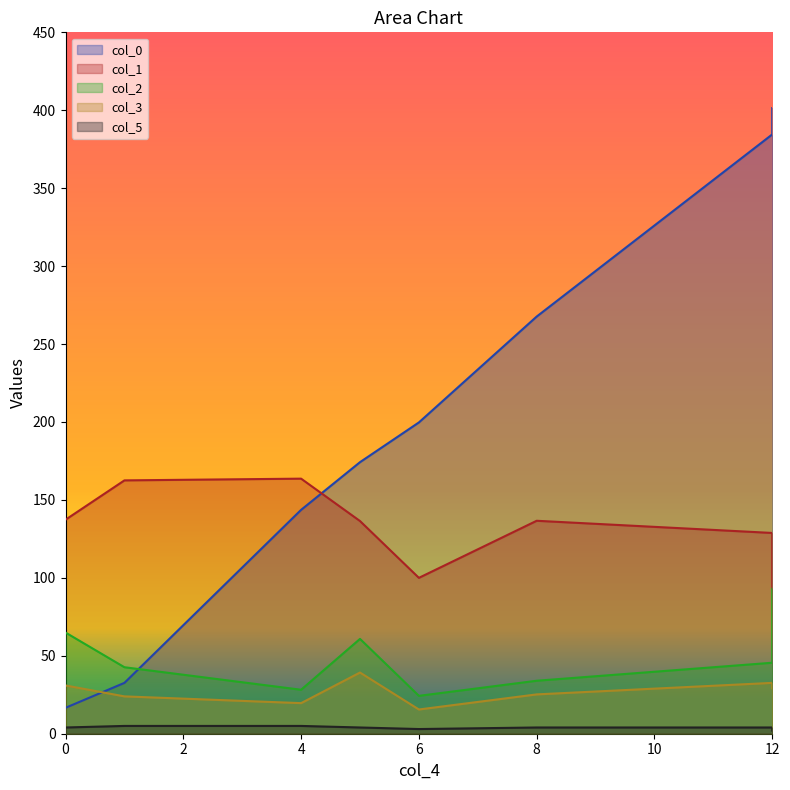

How many times do col_1 and col_0 cross each other?

1